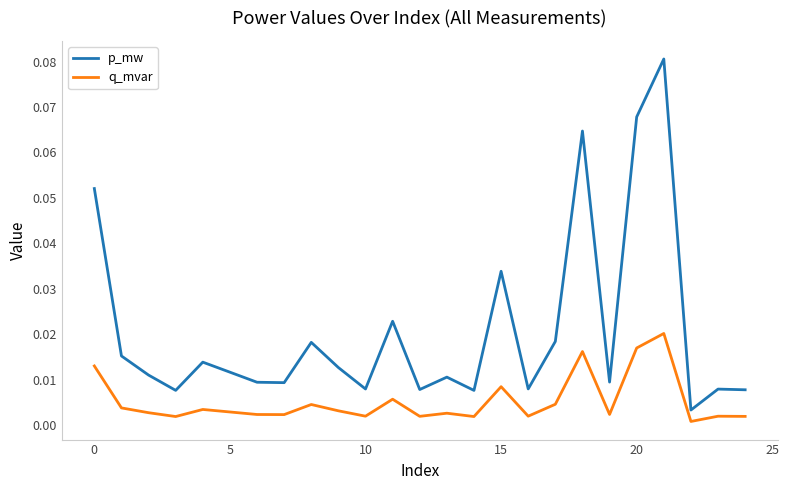

True or false: p_mw and q_mvar intersect in this chart.

False